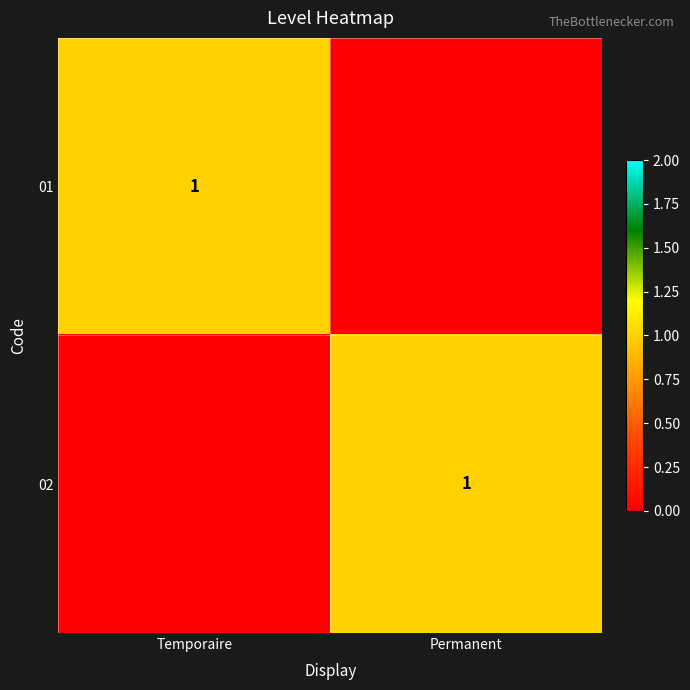

True or false: 02 has a value of 0 at Permanent.

False